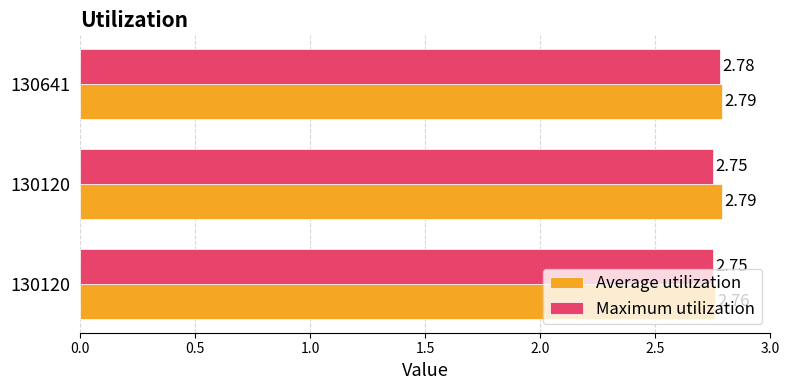

What is the sum of all Average utilization values?

8.3